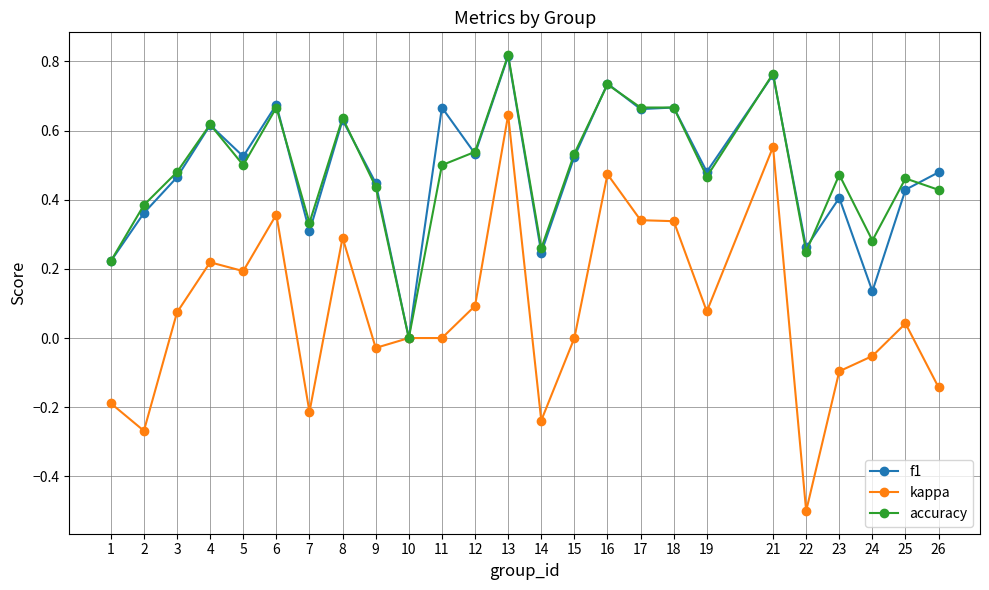

At which category does kappa reach its first local valley?

2